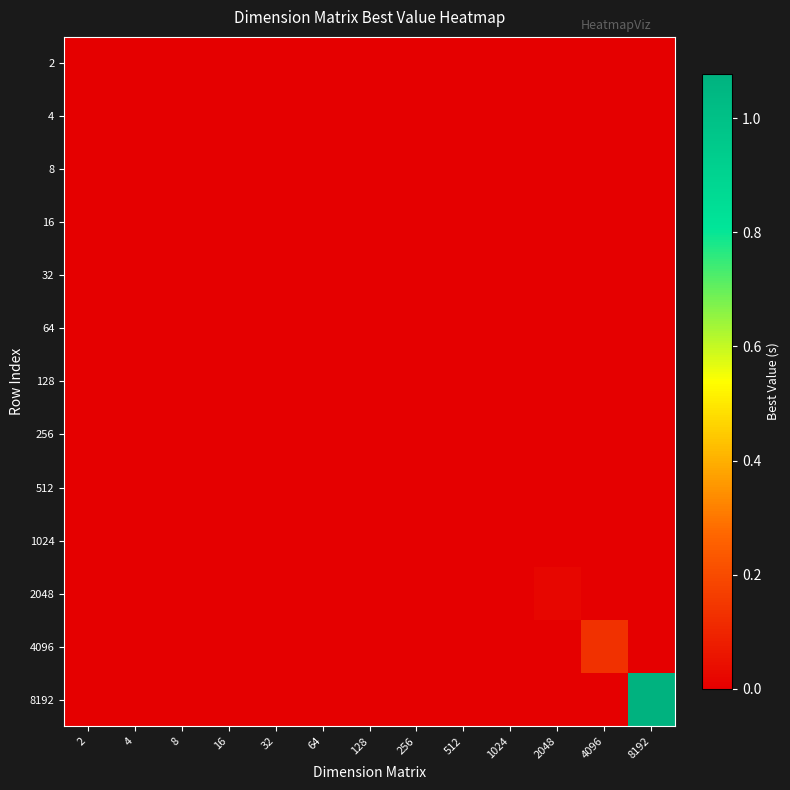

At which category is the sum across all series the highest?

8192